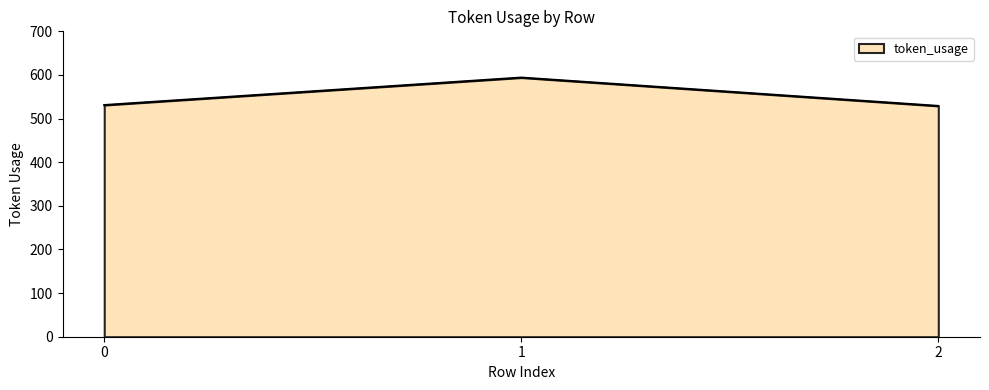

What is the ratio of the value at 1 to the value at 0?

1.1